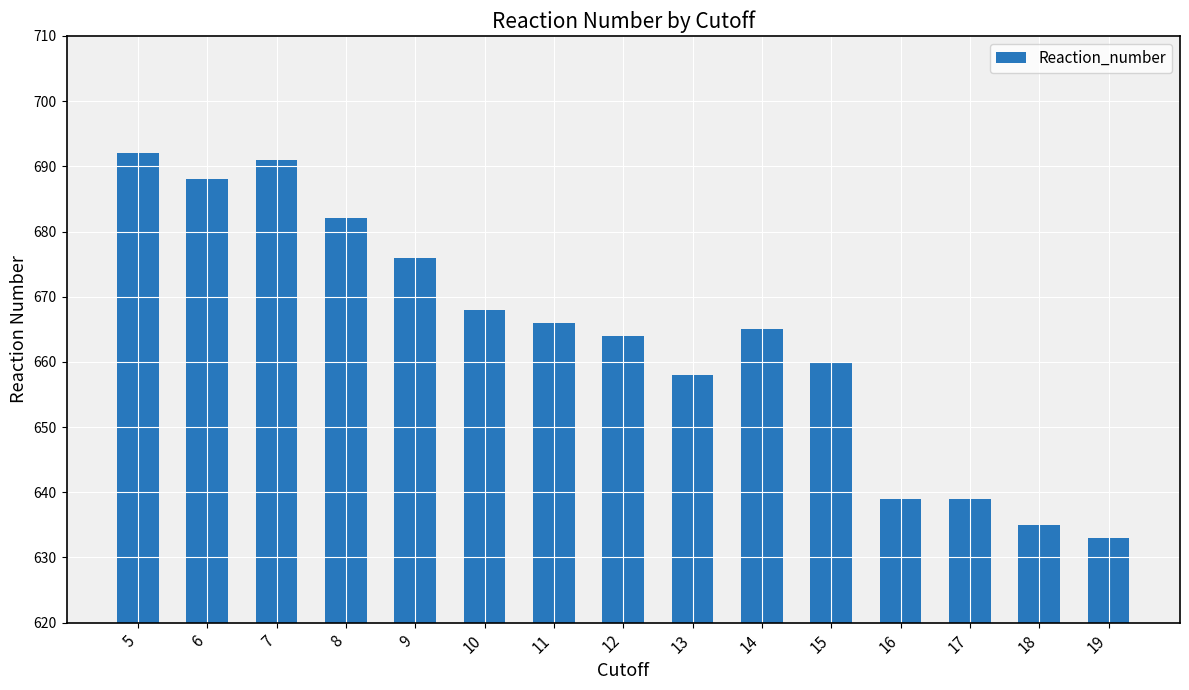

How many distinct data groups are displayed?

1